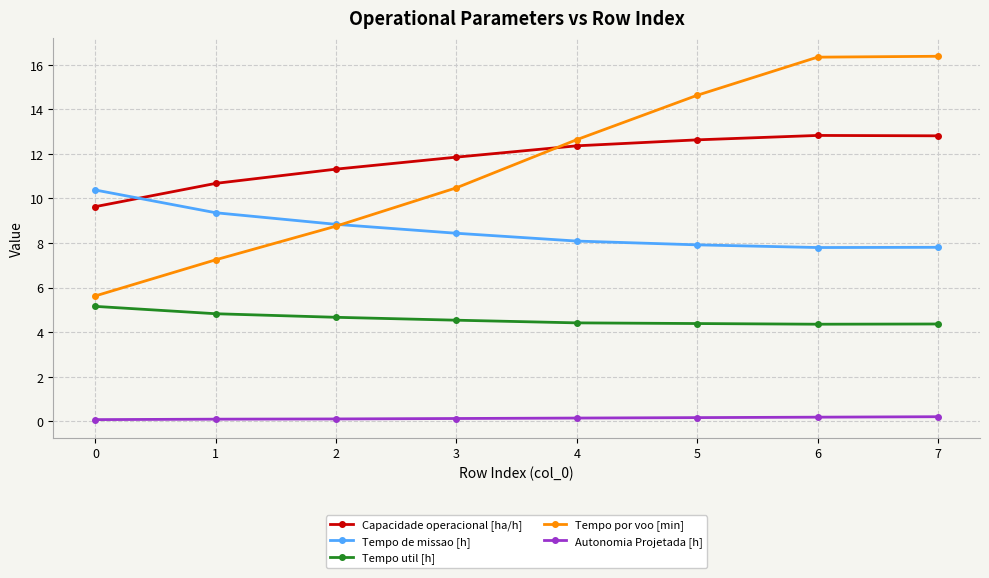

What are all the series names shown in the legend?

Capacidade operacional [ha/h], Tempo de missao [h], Tempo util [h], Tempo por voo [min], Autonomia Projetada [h]